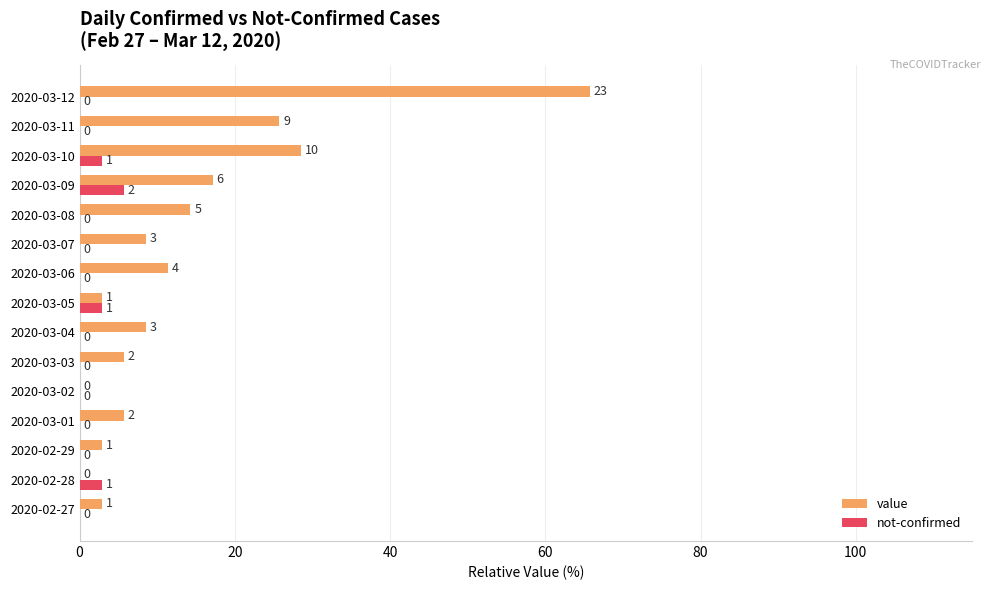

List the series in order of their overall mean, lowest first.

not-confirmed, value